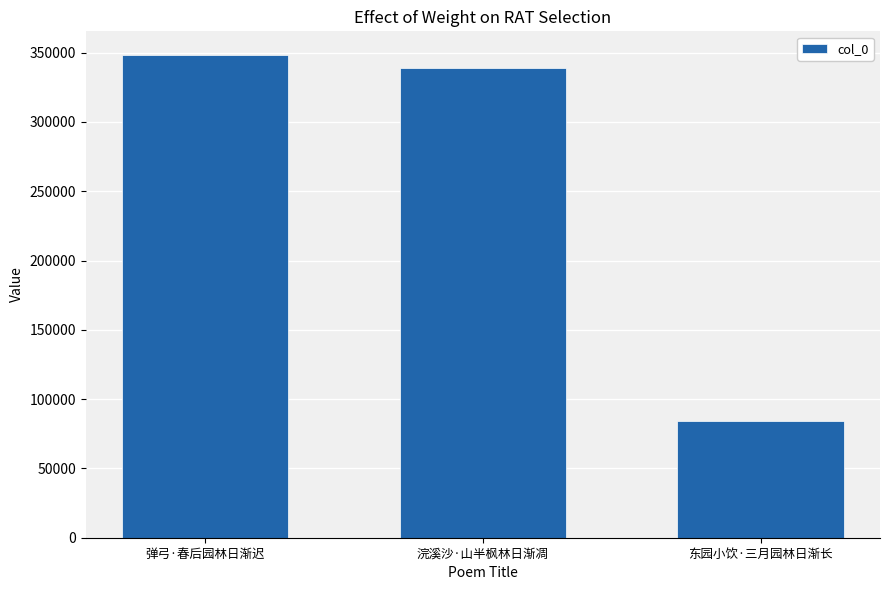

Between 东园小饮·三月园林日渐长 and 浣溪沙·山半枫林日渐凋, which is larger?

浣溪沙·山半枫林日渐凋